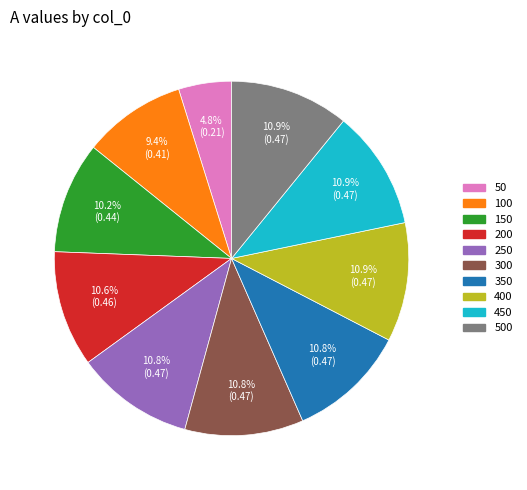

How many segments does this pie chart have?

10